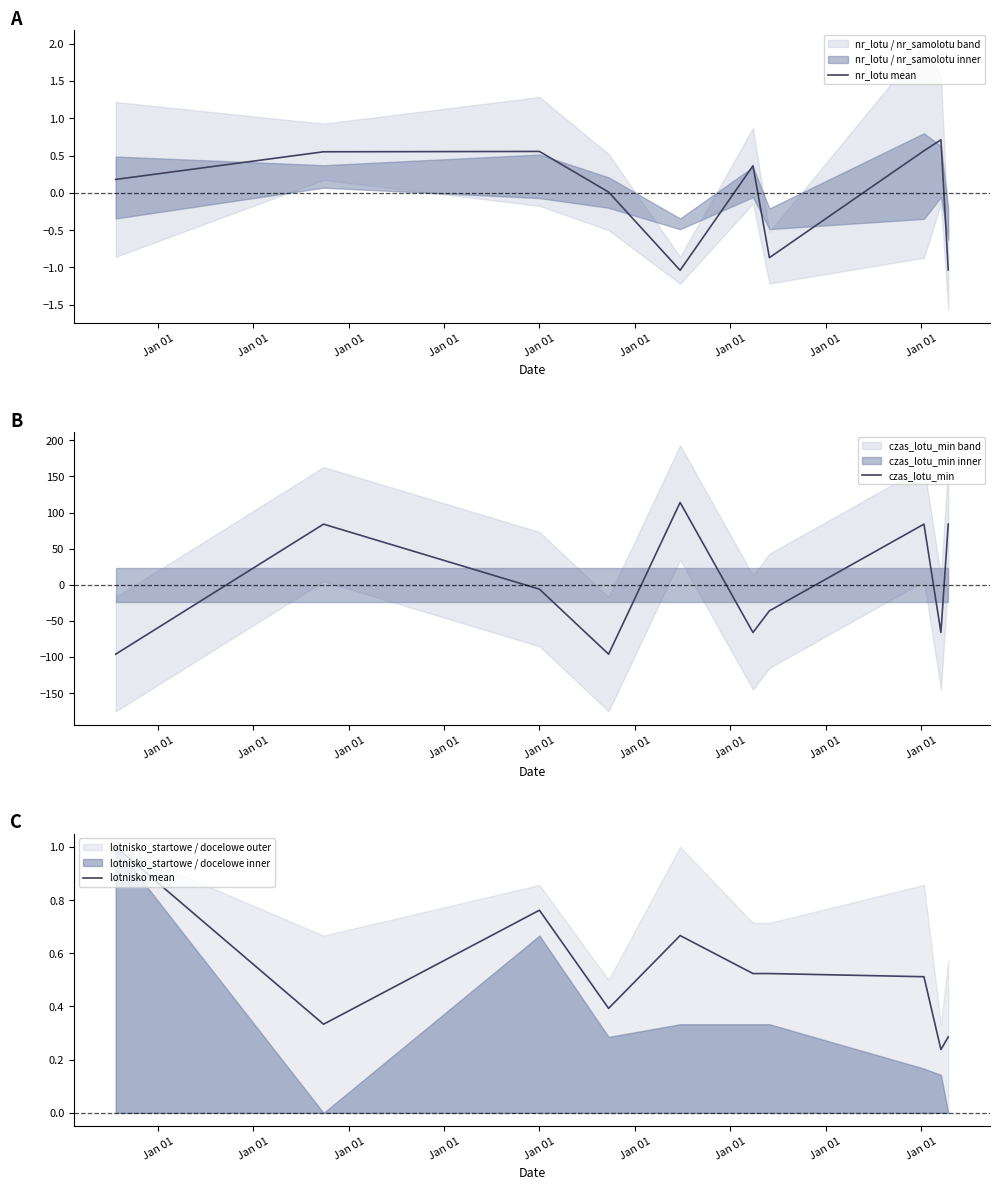

What is the difference between the maximum and minimum values in the lotnisko mean series?

0.8